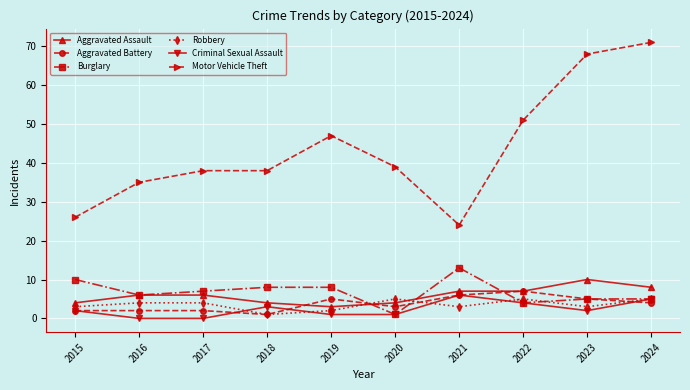

What is the highest value of the Aggravated Assault series?

10